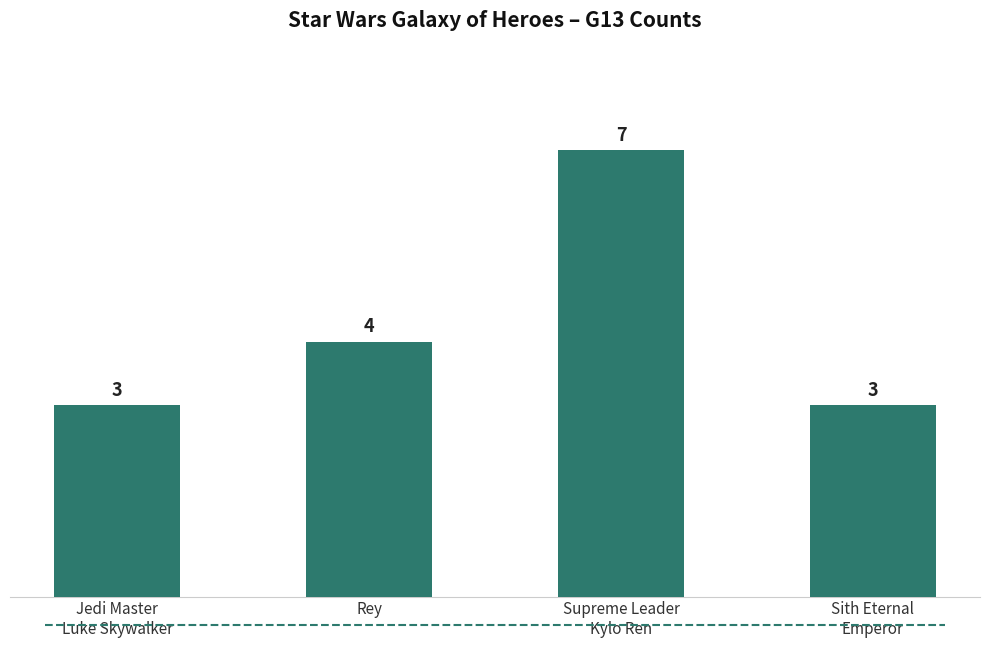

Is it true that the value at Jedi Master
Luke Skywalker is 2?

False